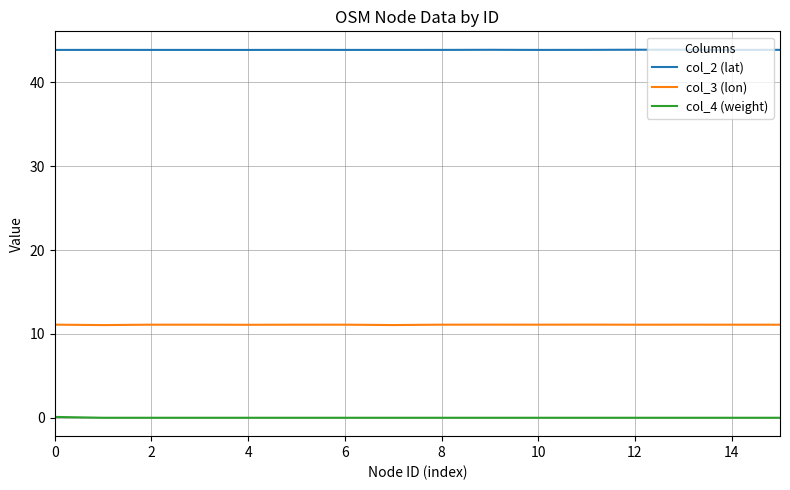

Which series has the largest total across all categories?

col_2 (lat)